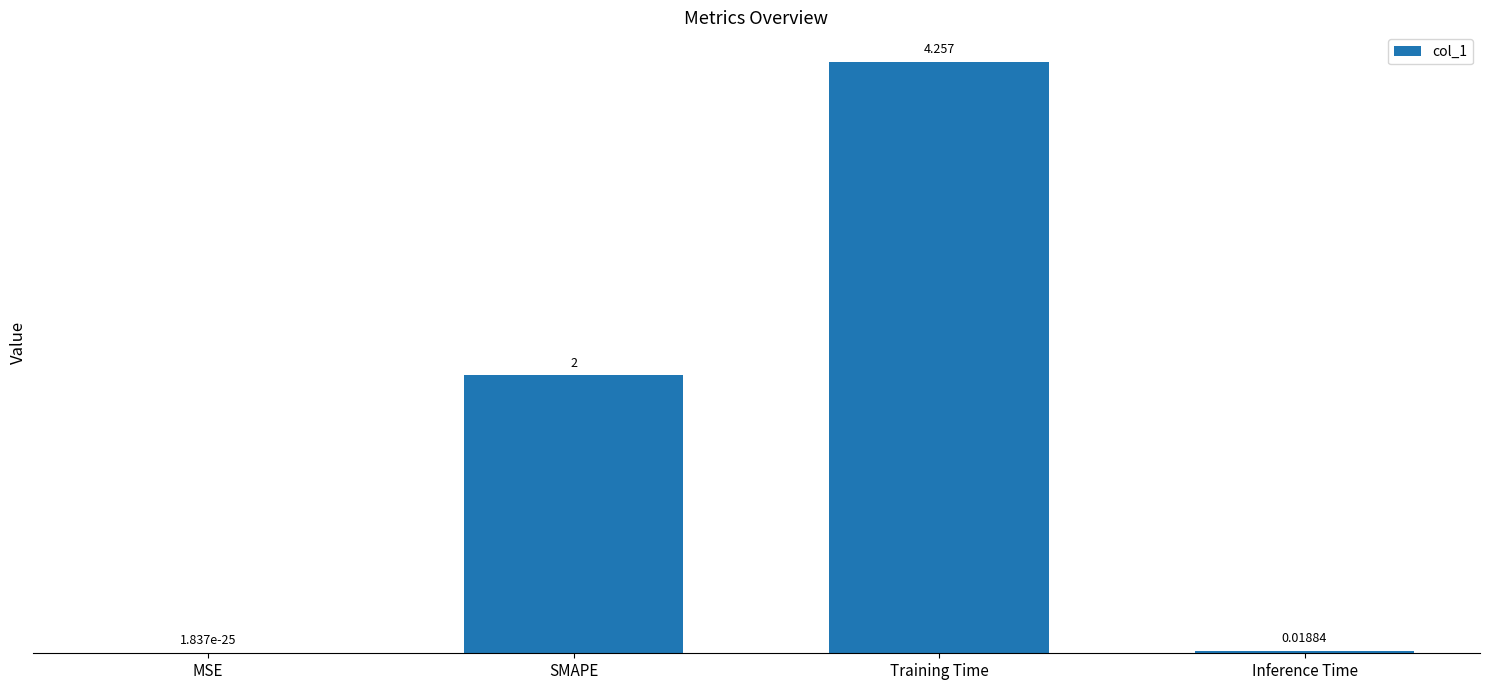

Which category has the highest value across all series?

Training Time